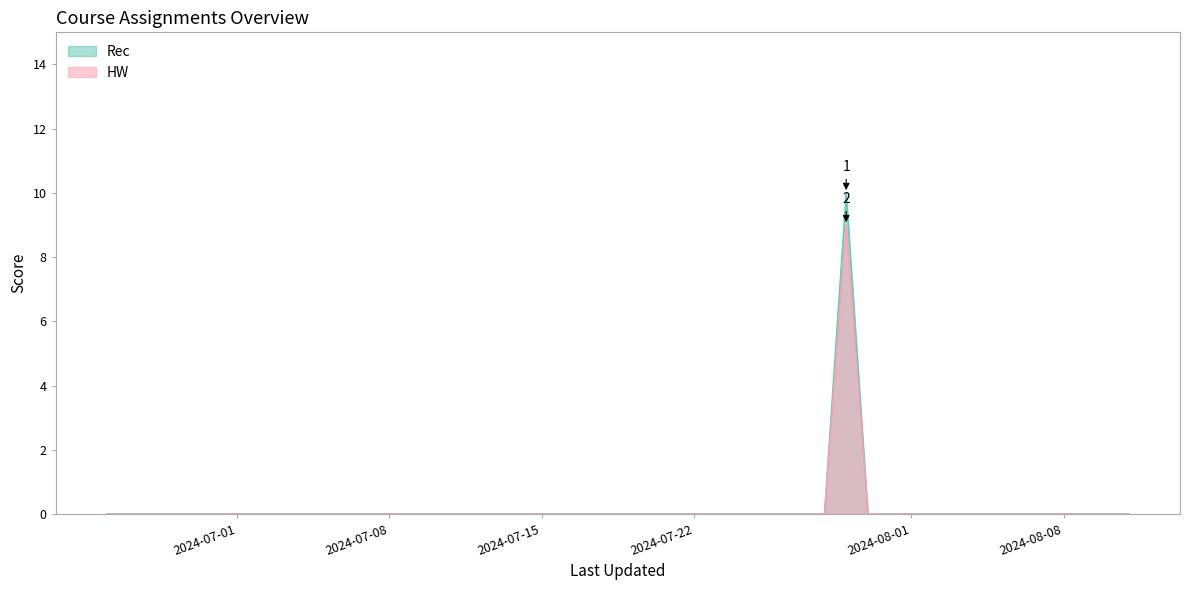

True or false: Rec and HW intersect in this chart.

False